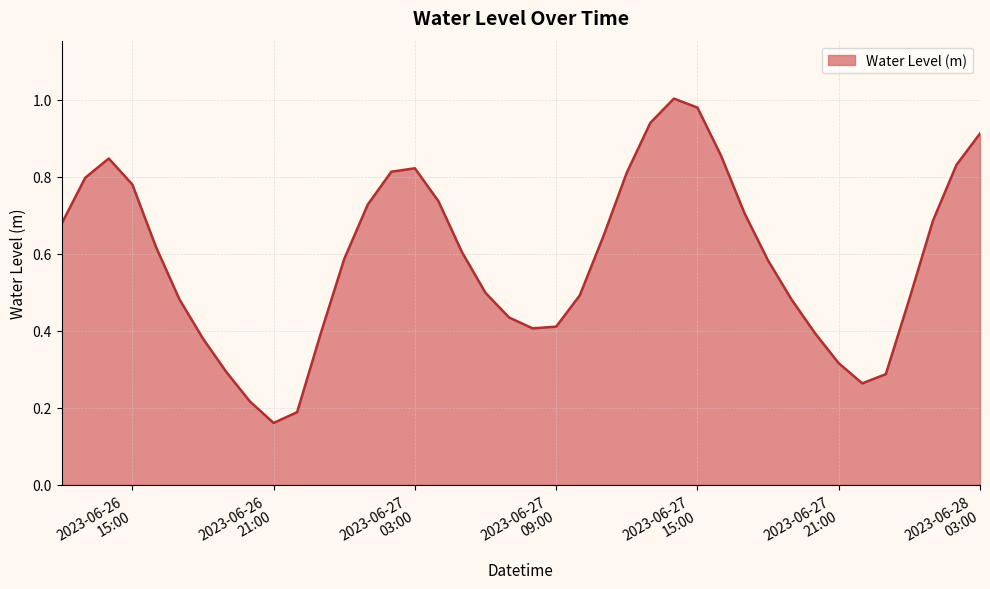

How many lines are shown in the chart?

1